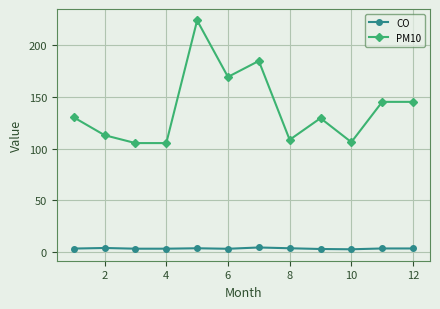

Which series has the widest spread of values?

PM10